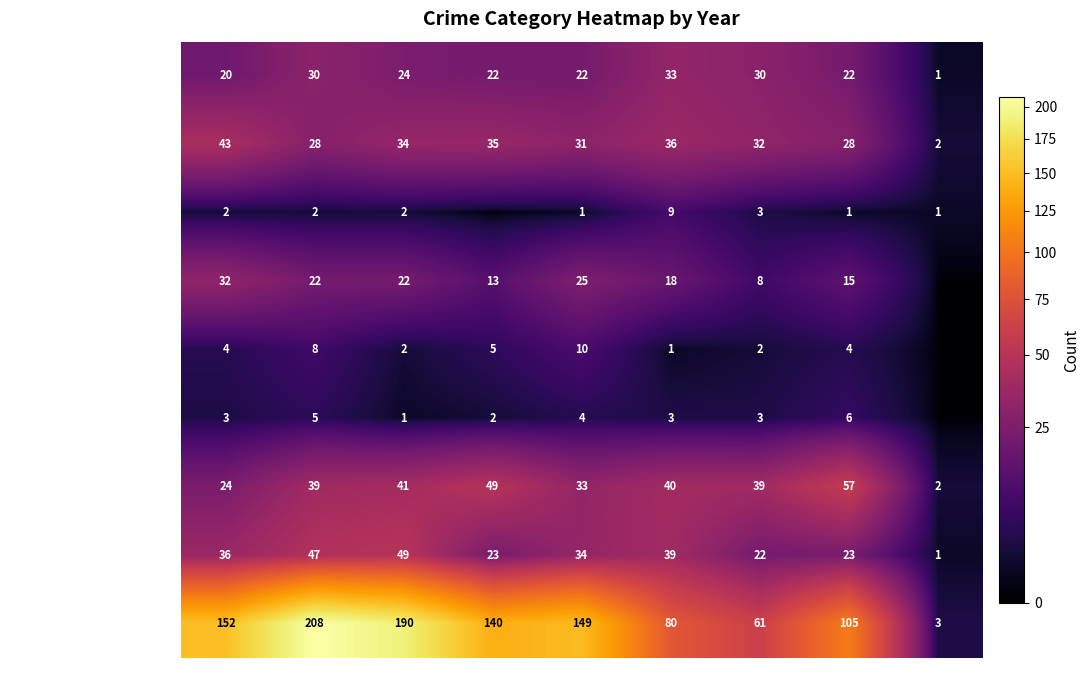

What is the difference between the second highest and second lowest values in the Burglary series?

17